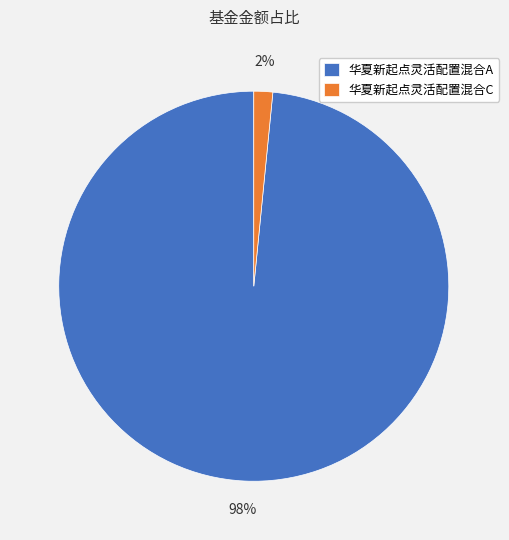

Is 华夏新起点灵活配置混合A the majority of the pie?

Yes